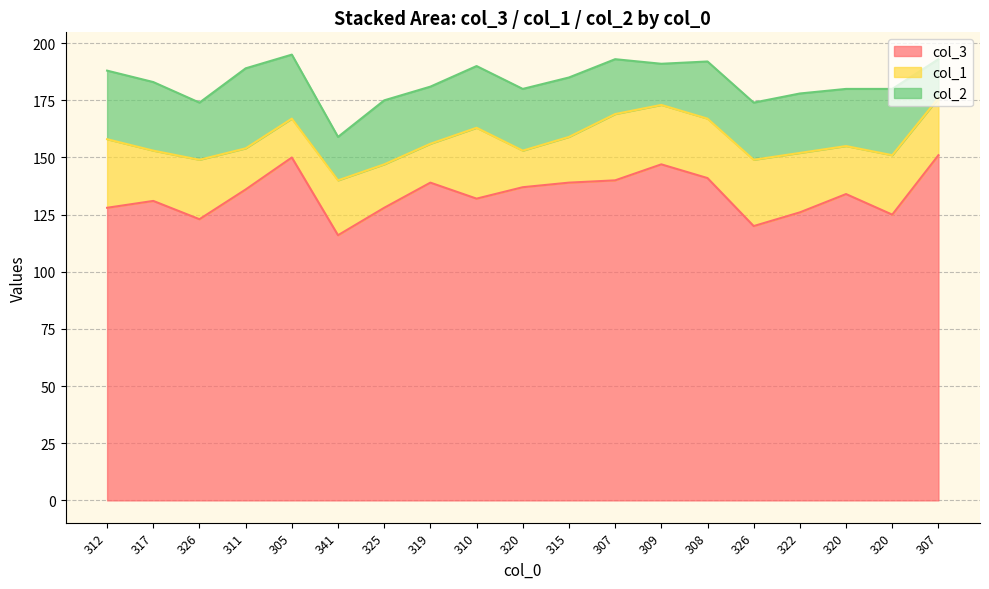

At which category is the sum across all series the highest?

305